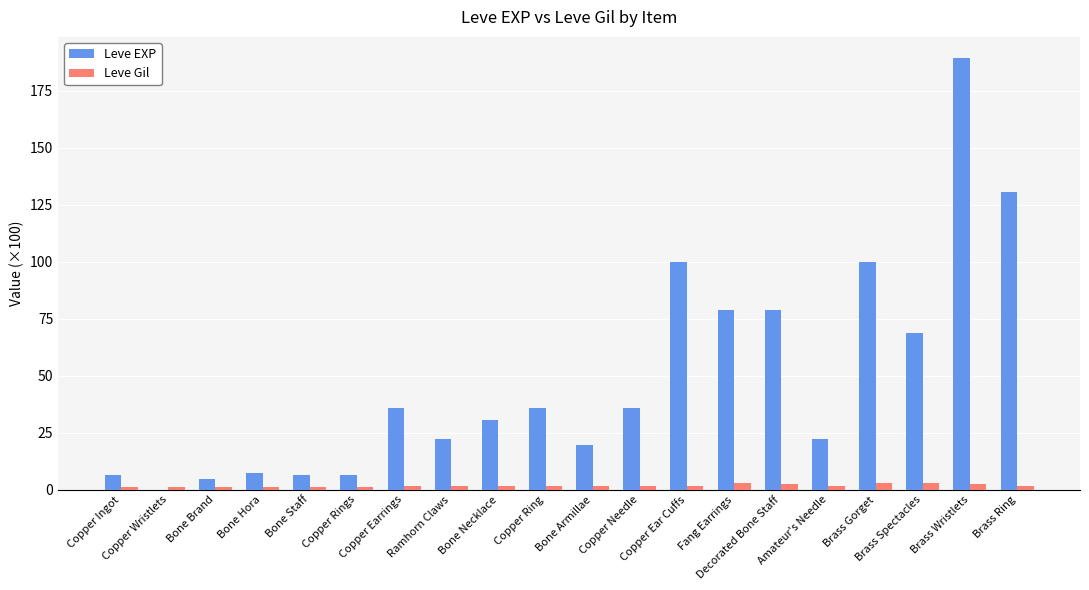

What is the sum of all Leve Gil values?

34.5